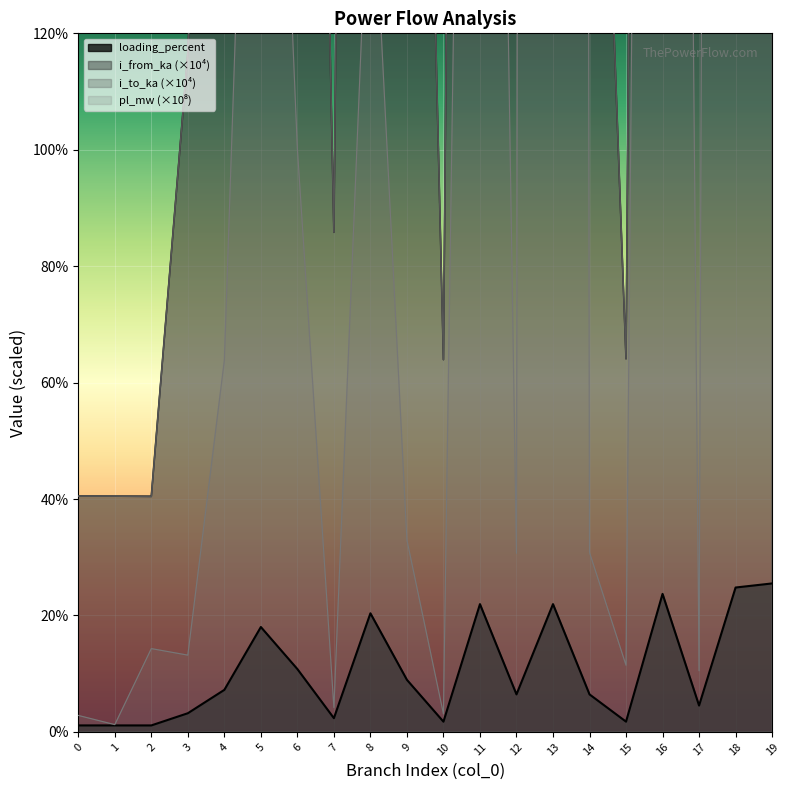

Does the chart display data point markers on the line(s)?

No